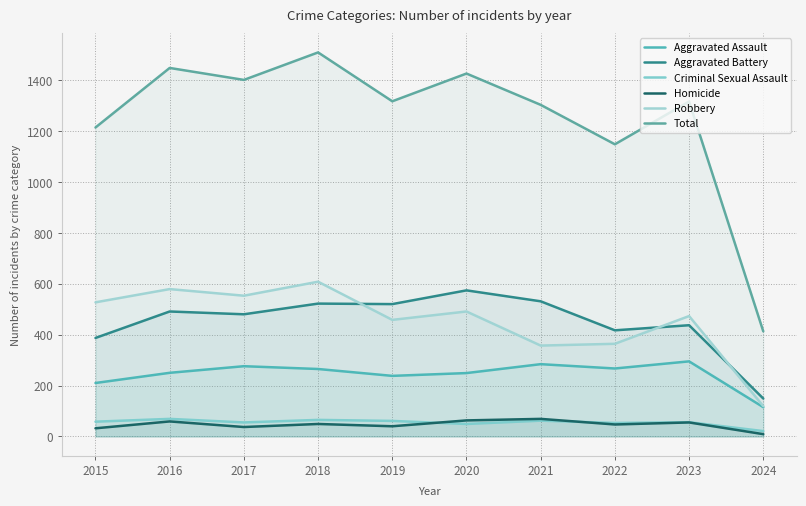

Reading left to right, list all the values displayed in this chart.

Aggravated Assault: 2015=210	2016=250	2017=276	2018=265	2019=238	2020=249	2021=284	2022=267	2023=295	2024=115
Aggravated Battery: 2015=387	2016=491	2017=480	2018=522	2019=520	2020=574	2021=531	2022=417	2023=437	2024=149
Criminal Sexual Assault: 2015=58	2016=69	2017=55	2018=65	2019=61	2020=49	2021=62	2022=53	2023=56	2024=21
Homicide: 2015=32	2016=59	2017=37	2018=49	2019=40	2020=63	2021=69	2022=47	2023=55	2024=9
Robbery: 2015=527	2016=579	2017=553	2018=608	2019=458	2020=491	2021=357	2022=364	2023=473	2024=119
Total: 2015=1214	2016=1448	2017=1401	2018=1509	2019=1317	2020=1426	2021=1303	2022=1148	2023=1316	2024=413